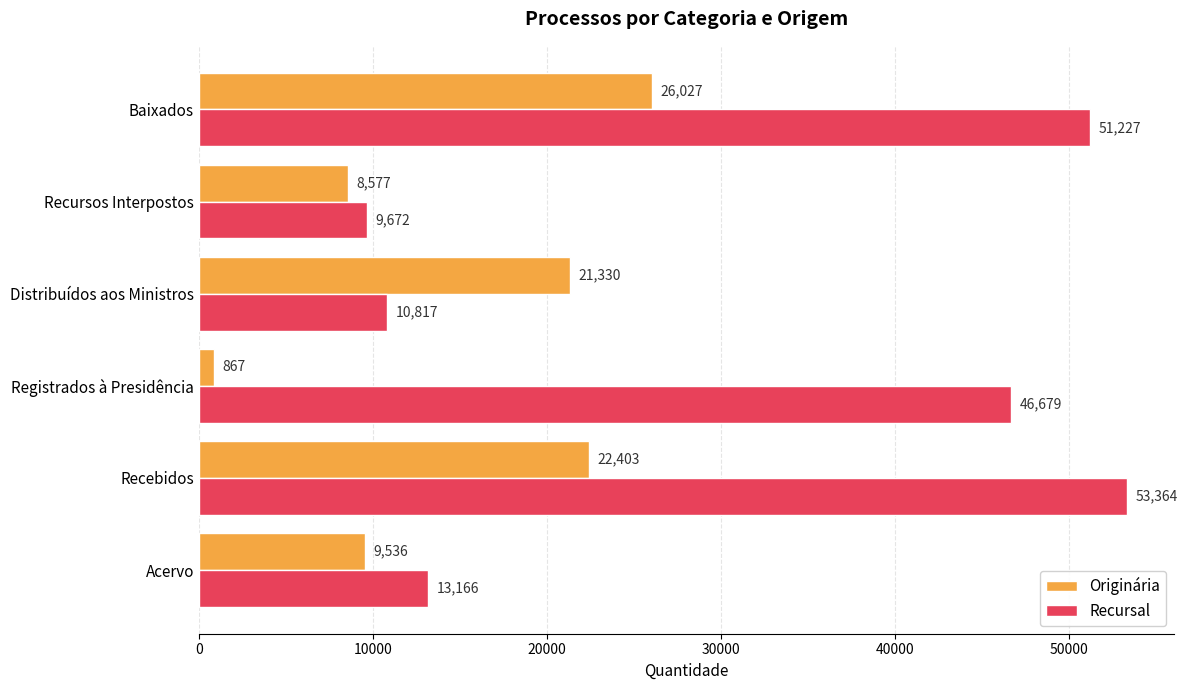

At which label does Originária reach its minimum?

Registrados à Presidência